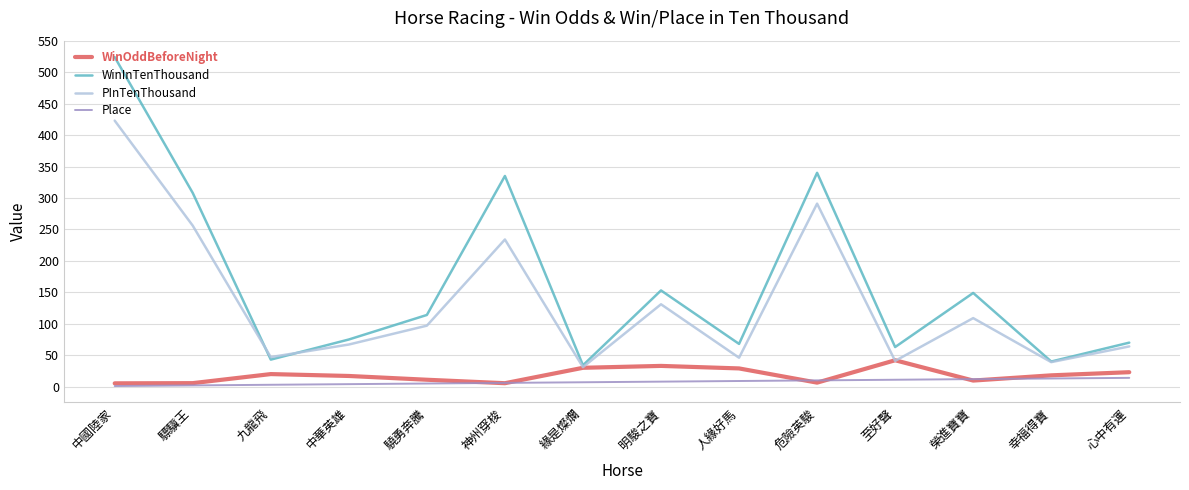

How many lines are shown in the chart?

4